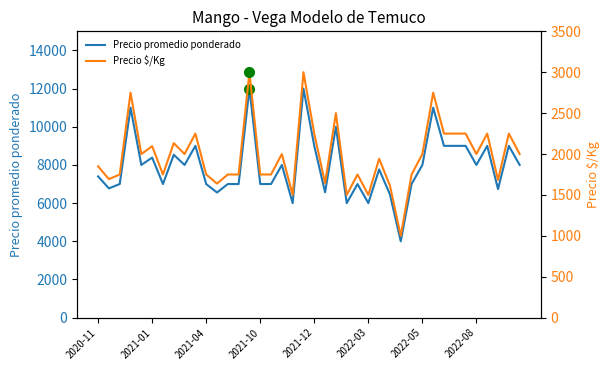

What is the maximum value for Precio promedio ponderado?

12000